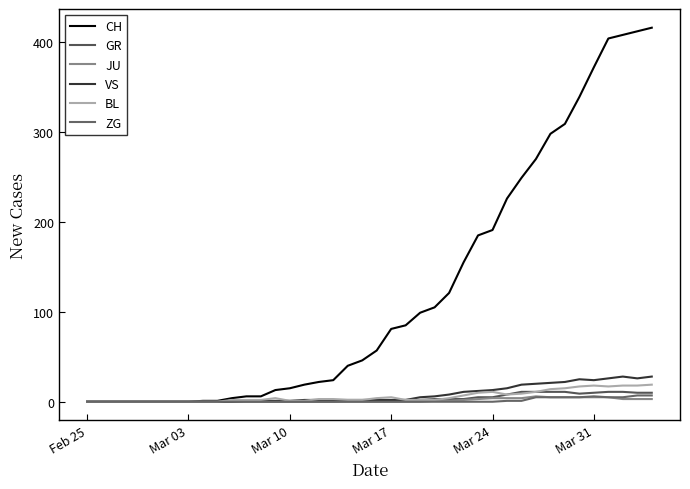

Is this an area chart (filled region under the line)?

No